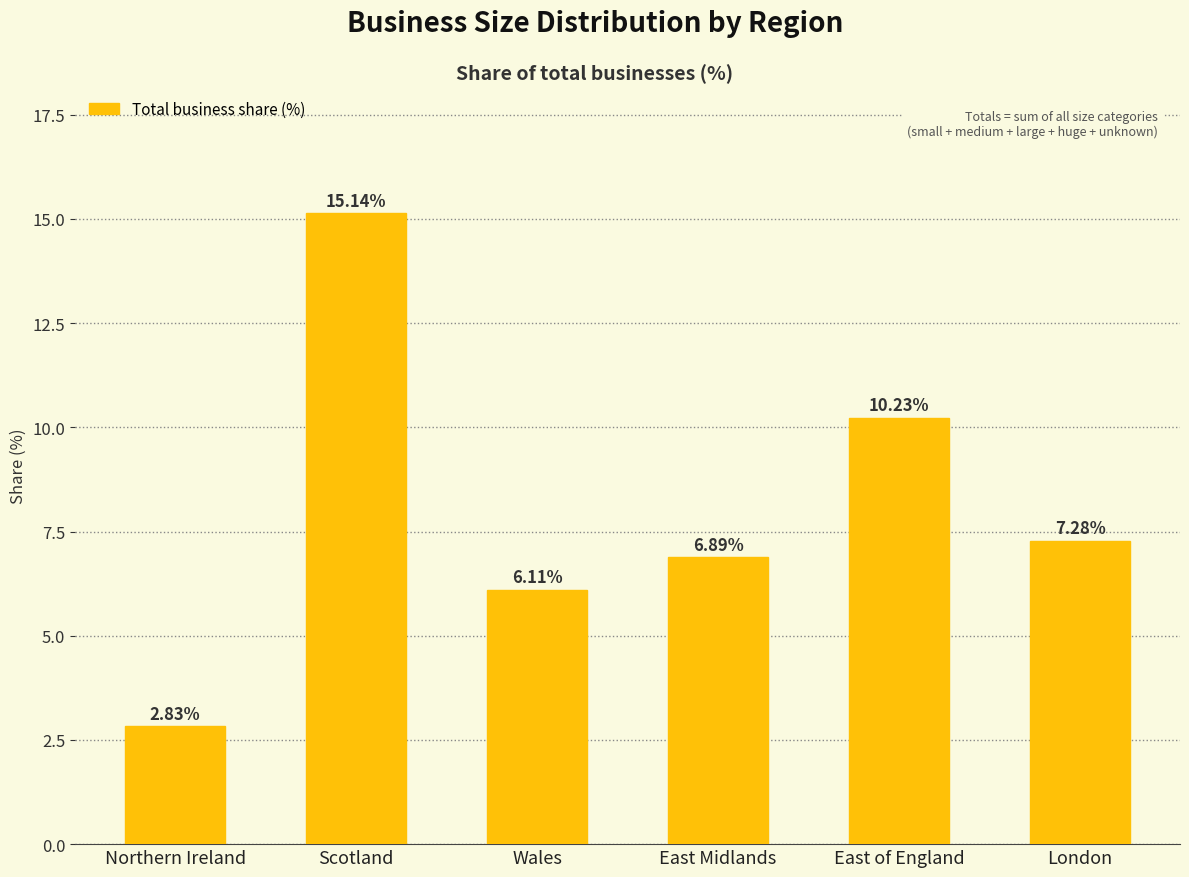

What is the greatest value displayed?

15.1